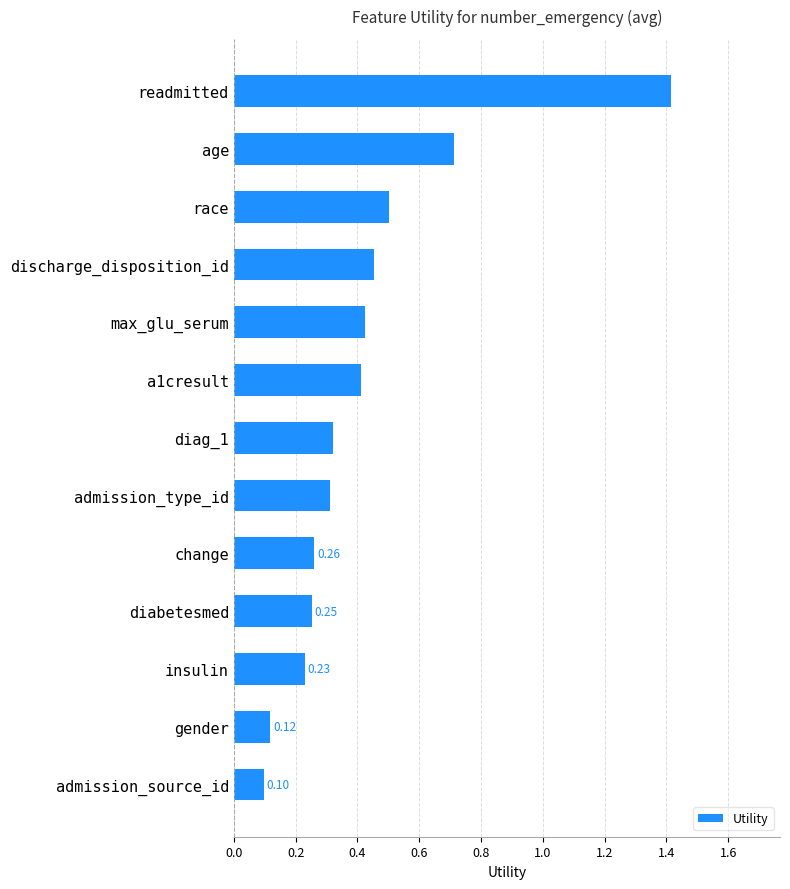

Does the chart contain any negative values?

No